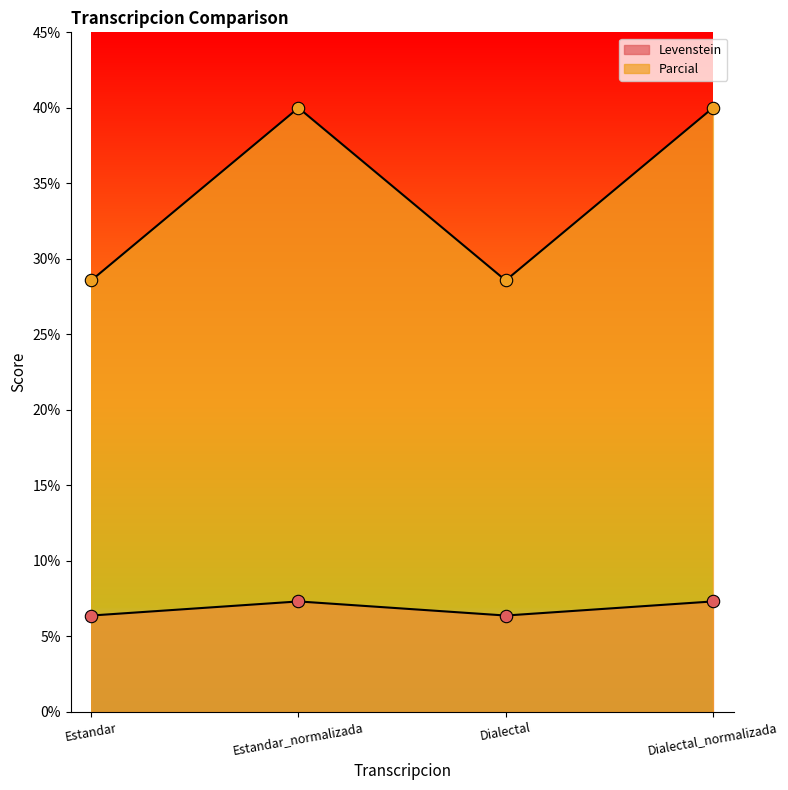

At which category is the sum across all series the highest?

Estandar_normalizada